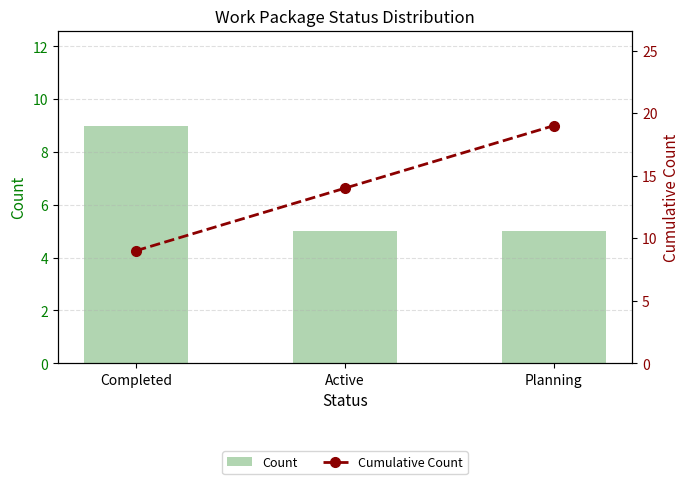

What are all the series names shown in the legend?

Count, Cumulative Count